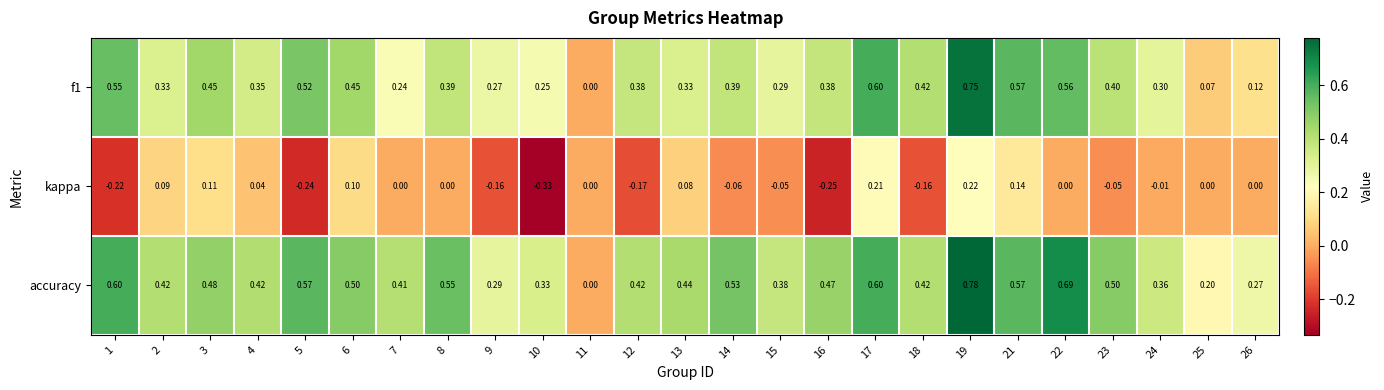

Is the value of kappa at 10 greater than the value of accuracy at 15?

No